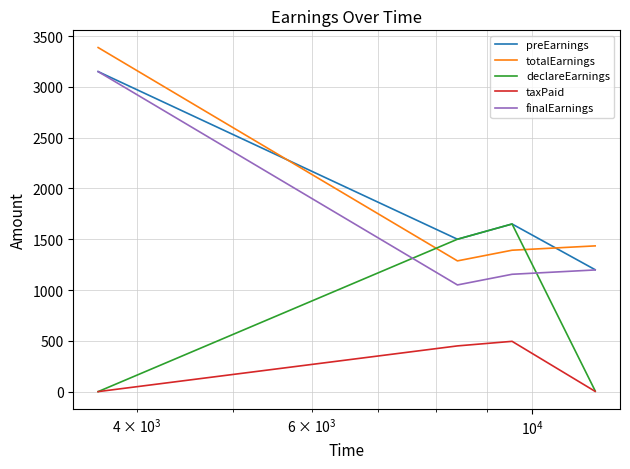

How many interior local valleys does the preEarnings series have?

1